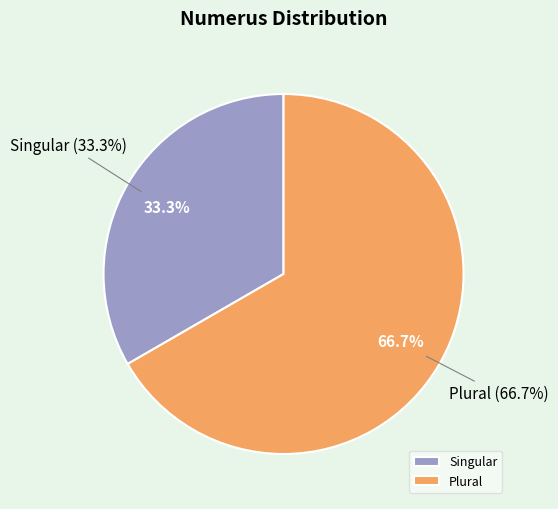

What is the ratio of the value at Singular to the value at Plural?

0.5